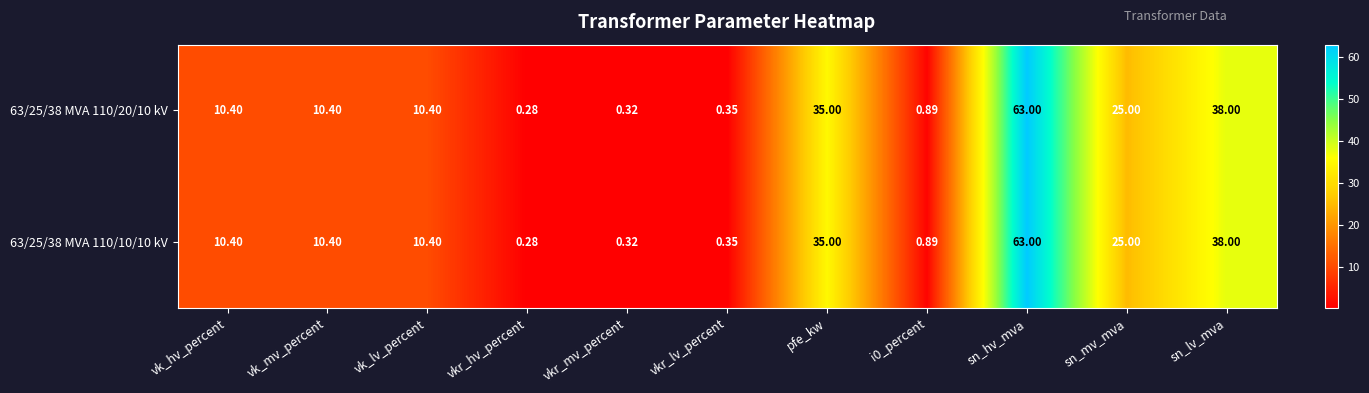

Where does the 63/25/38 MVA 110/20/10 kV series first go above 10?

vk_hv_percent